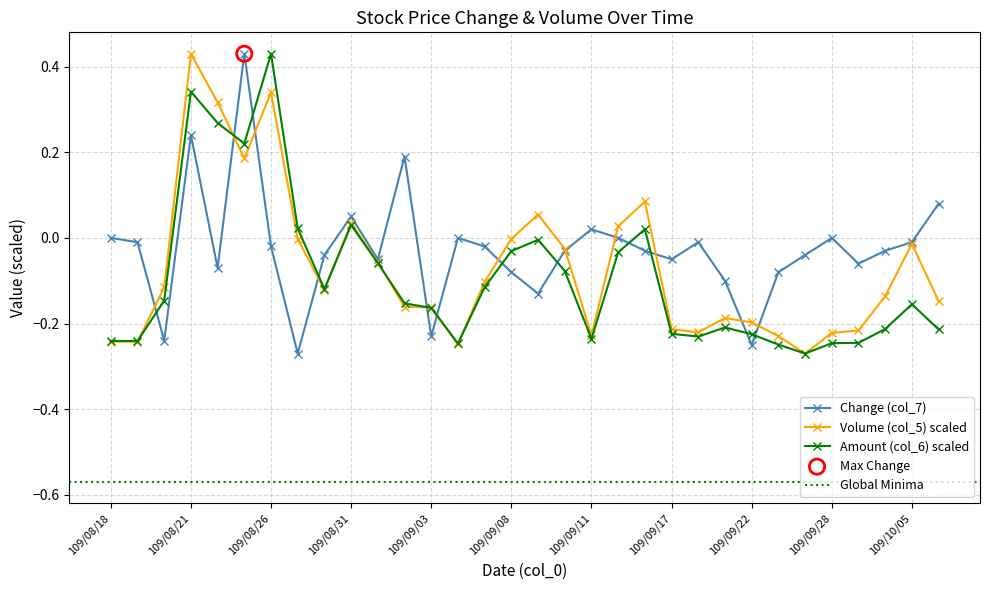

True or false: Amount (col_6) scaled has more than 0 interior local peaks.

True